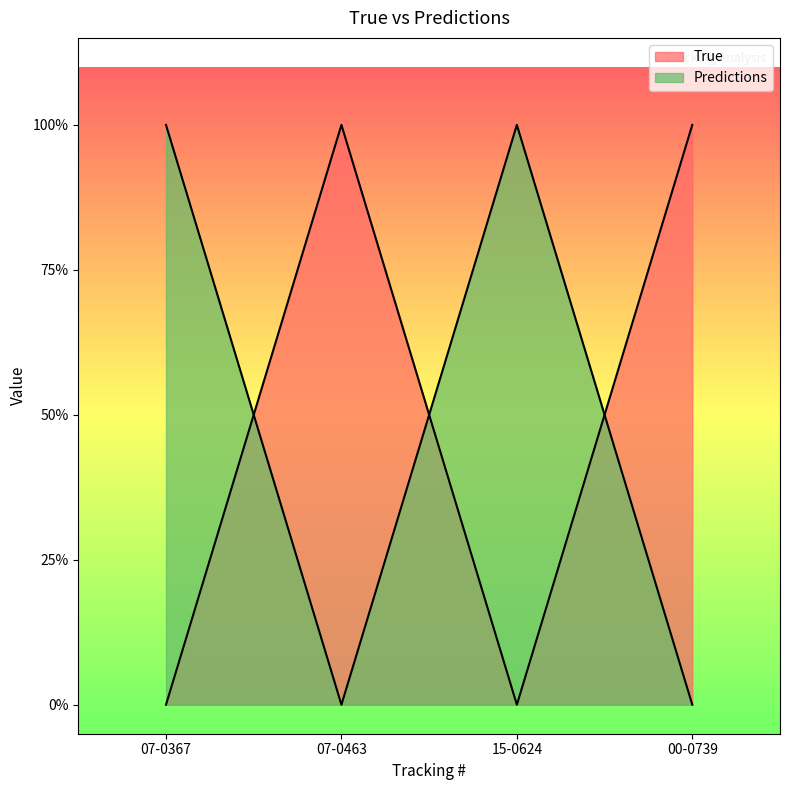

Reading left to right, transcribe all the data shown in this chart.

True: 07-0367=0	07-0463=1	15-0624=0	00-0739=1
Predictions: 07-0367=1	07-0463=0	15-0624=1	00-0739=0